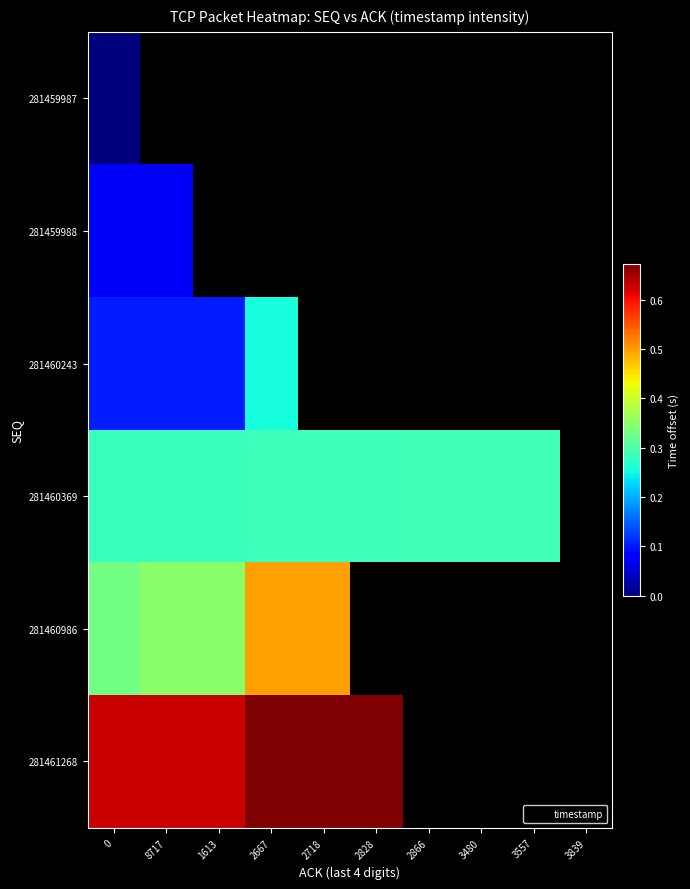

True or false: 281461268 has a value of 1.1 at 0.

False